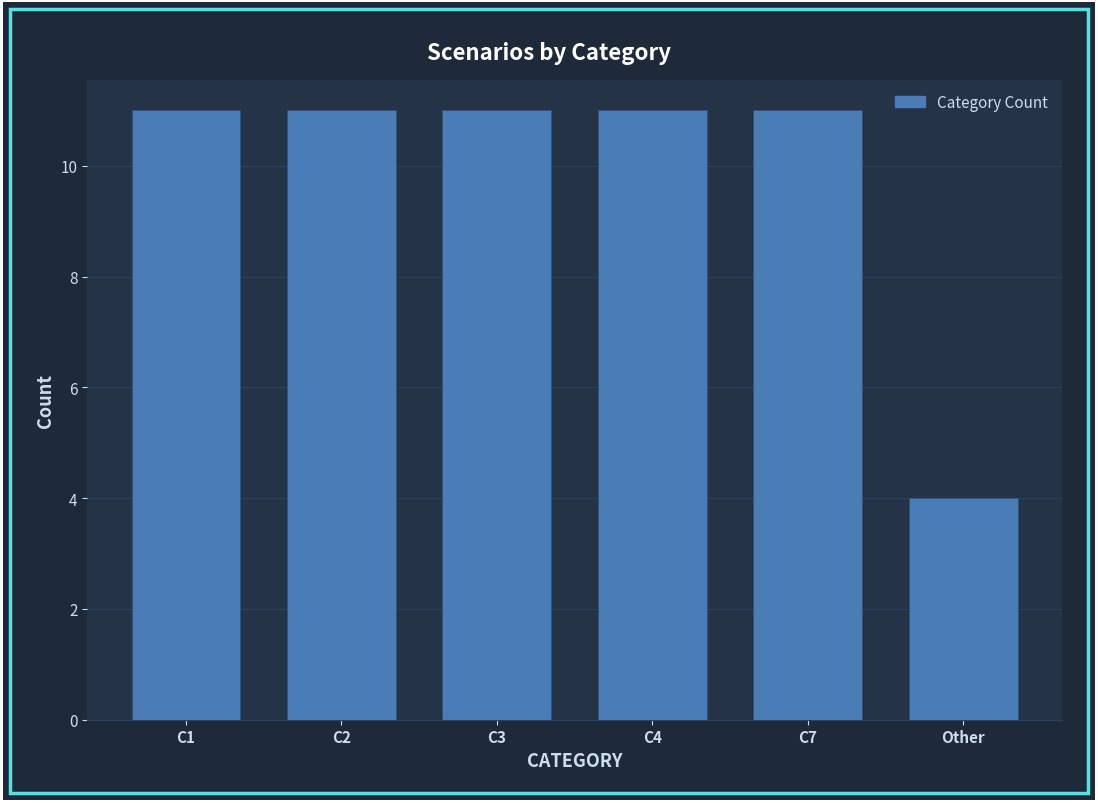

Reading left to right, transcribe all the data shown in this chart.

11	11	11	11	11	4